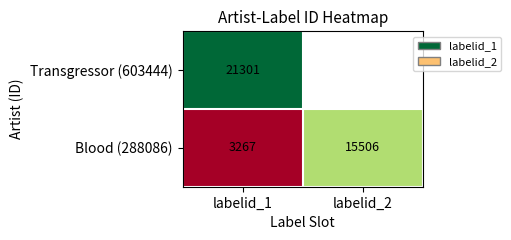

What is the difference between the maximum and minimum values in the Blood (288086) series?

12239